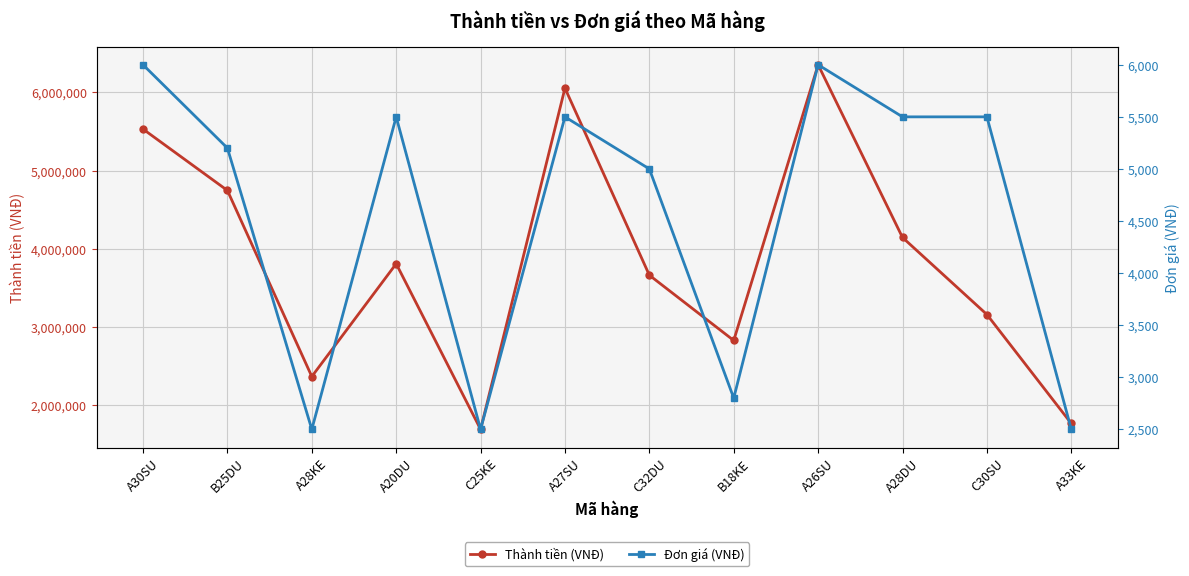

Reading left to right, what are all the values shown in this chart?

Thành tiền (VNĐ): A30SU=5532000	B25DU=4747600	A28KE=2370000	A20DU=3811500	C25KE=1695000	A27SU=6055500	C32DU=3665000	B18KE=2830800	A26SU=6354000	A28DU=4147000	C30SU=3162500	A33KE=1770000
Đơn giá (VNĐ): A30SU=6000	B25DU=5200	A28KE=2500	A20DU=5500	C25KE=2500	A27SU=5500	C32DU=5000	B18KE=2800	A26SU=6000	A28DU=5500	C30SU=5500	A33KE=2500